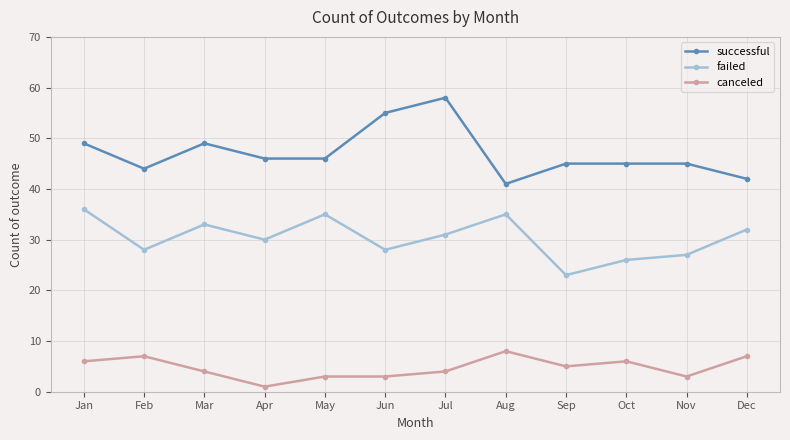

At how many categories does at least one series exceed 36?

12